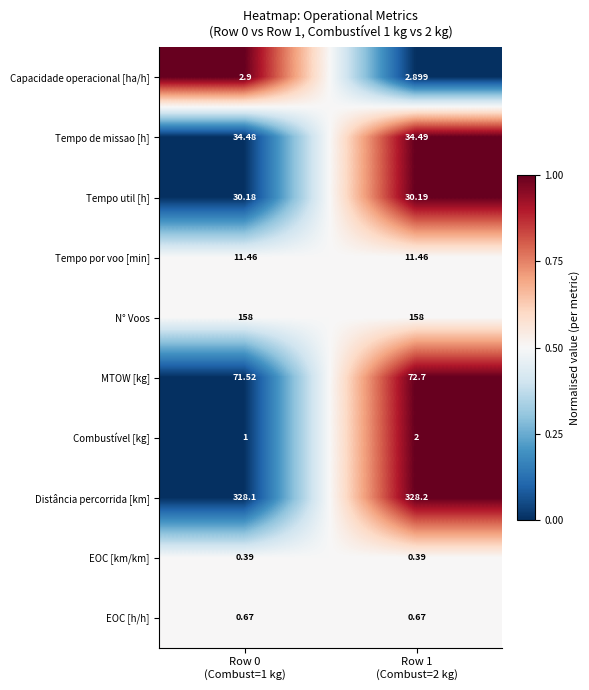

How many data points does each series have?

2